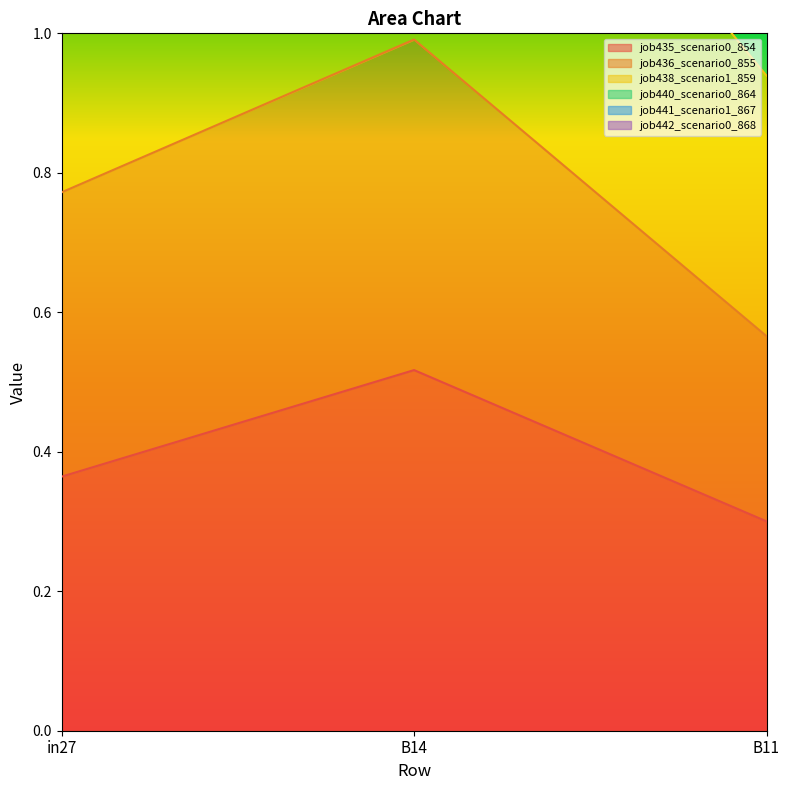

List the labels in order of job435_scenario0_854 value, largest first.

B14, in27, B11